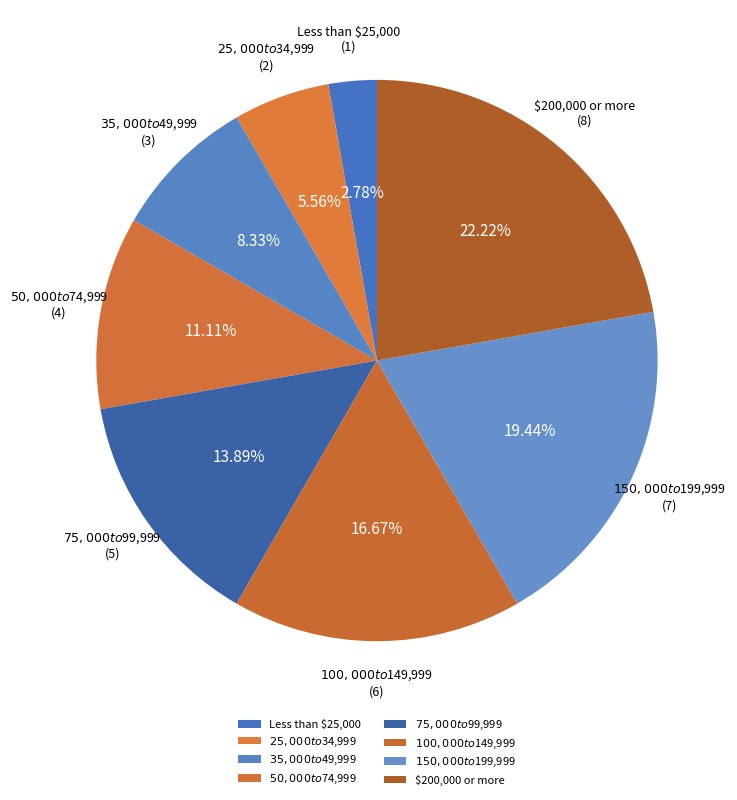

What is the largest slice in the pie chart?

$200,000 or more